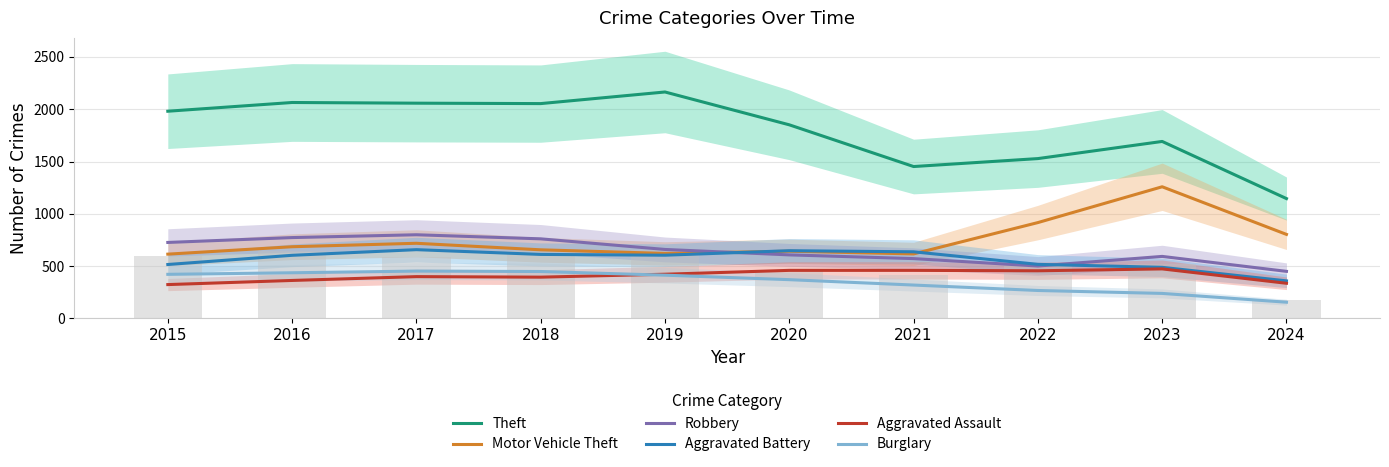

At which label does Burglary first exceed 413?

2015